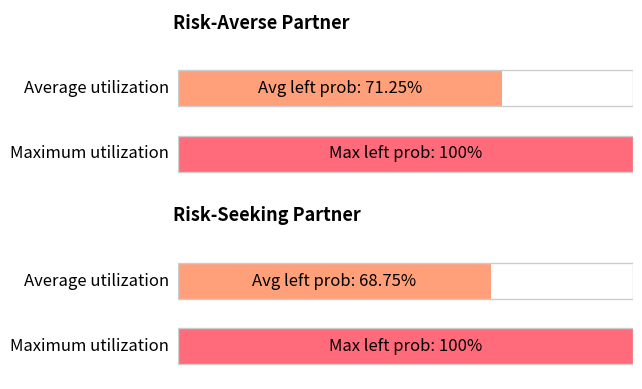

How many bars are there in each group?

2